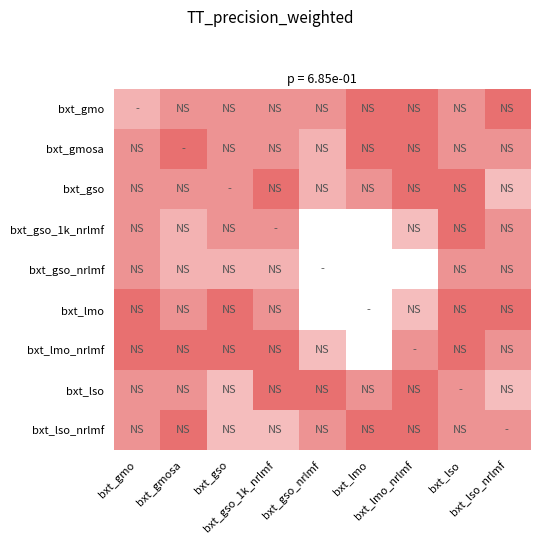

Reading left to right, transcribe all the data shown in this chart.

bxt_gmo: bxt_gmo=1.0	bxt_gmosa=1.5	bxt_gso=1.5	bxt_gso_1k_nrlmf=1.5	bxt_gso_nrlmf=1.5	bxt_lmo=2.0	bxt_lmo_nrlmf=2.0	bxt_lso=1.5	bxt_lso_nrlmf=2.0
bxt_gmosa: bxt_gmo=1.5	bxt_gmosa=2.0	bxt_gso=1.5	bxt_gso_1k_nrlmf=1.5	bxt_gso_nrlmf=1.0	bxt_lmo=2.0	bxt_lmo_nrlmf=2.0	bxt_lso=1.5	bxt_lso_nrlmf=1.5
bxt_gso: bxt_gmo=1.5	bxt_gmosa=1.5	bxt_gso=1.5	bxt_gso_1k_nrlmf=2.0	bxt_gso_nrlmf=1.0	bxt_lmo=1.5	bxt_lmo_nrlmf=2.0	bxt_lso=2.0	bxt_lso_nrlmf=0.8
bxt_gso_1k_nrlmf: bxt_gmo=1.5	bxt_gmosa=1.0	bxt_gso=1.5	bxt_gso_1k_nrlmf=1.5	bxt_gso_nrlmf=0.0	bxt_lmo=0.0	bxt_lmo_nrlmf=0.8	bxt_lso=2.0	bxt_lso_nrlmf=1.5
bxt_gso_nrlmf: bxt_gmo=1.5	bxt_gmosa=1.0	bxt_gso=1.0	bxt_gso_1k_nrlmf=1.0	bxt_gso_nrlmf=0.0	bxt_lmo=0.0	bxt_lmo_nrlmf=0.0	bxt_lso=1.5	bxt_lso_nrlmf=1.5
bxt_lmo: bxt_gmo=2.0	bxt_gmosa=1.5	bxt_gso=2.0	bxt_gso_1k_nrlmf=1.5	bxt_gso_nrlmf=0.0	bxt_lmo=0.0	bxt_lmo_nrlmf=0.8	bxt_lso=2.0	bxt_lso_nrlmf=2.0
bxt_lmo_nrlmf: bxt_gmo=2.0	bxt_gmosa=2.0	bxt_gso=2.0	bxt_gso_1k_nrlmf=2.0	bxt_gso_nrlmf=0.8	bxt_lmo=0.0	bxt_lmo_nrlmf=1.5	bxt_lso=2.0	bxt_lso_nrlmf=1.5
bxt_lso: bxt_gmo=1.5	bxt_gmosa=1.5	bxt_gso=0.8	bxt_gso_1k_nrlmf=2.0	bxt_gso_nrlmf=2.0	bxt_lmo=1.5	bxt_lmo_nrlmf=2.0	bxt_lso=1.5	bxt_lso_nrlmf=0.8
bxt_lso_nrlmf: bxt_gmo=1.5	bxt_gmosa=2.0	bxt_gso=0.8	bxt_gso_1k_nrlmf=0.8	bxt_gso_nrlmf=1.5	bxt_lmo=2.0	bxt_lmo_nrlmf=2.0	bxt_lso=1.5	bxt_lso_nrlmf=1.5